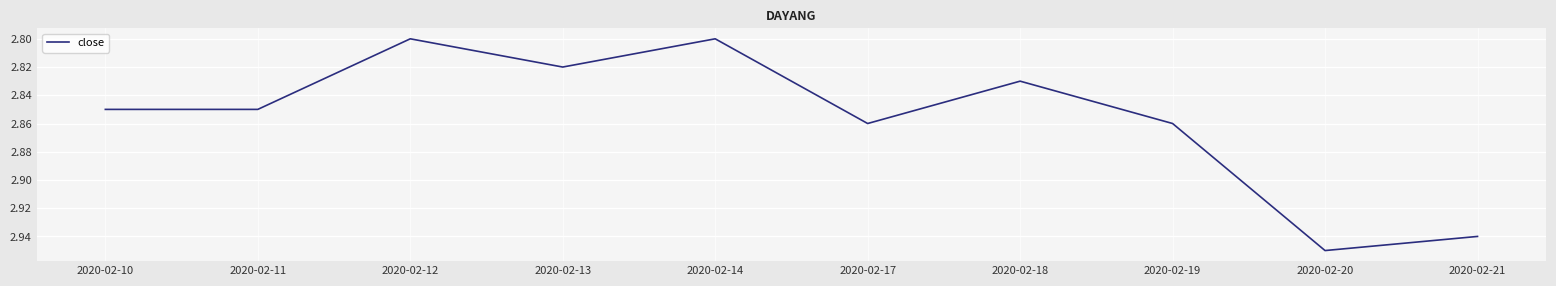

True or false: the data shows 1.5 at 2020-02-12.

False